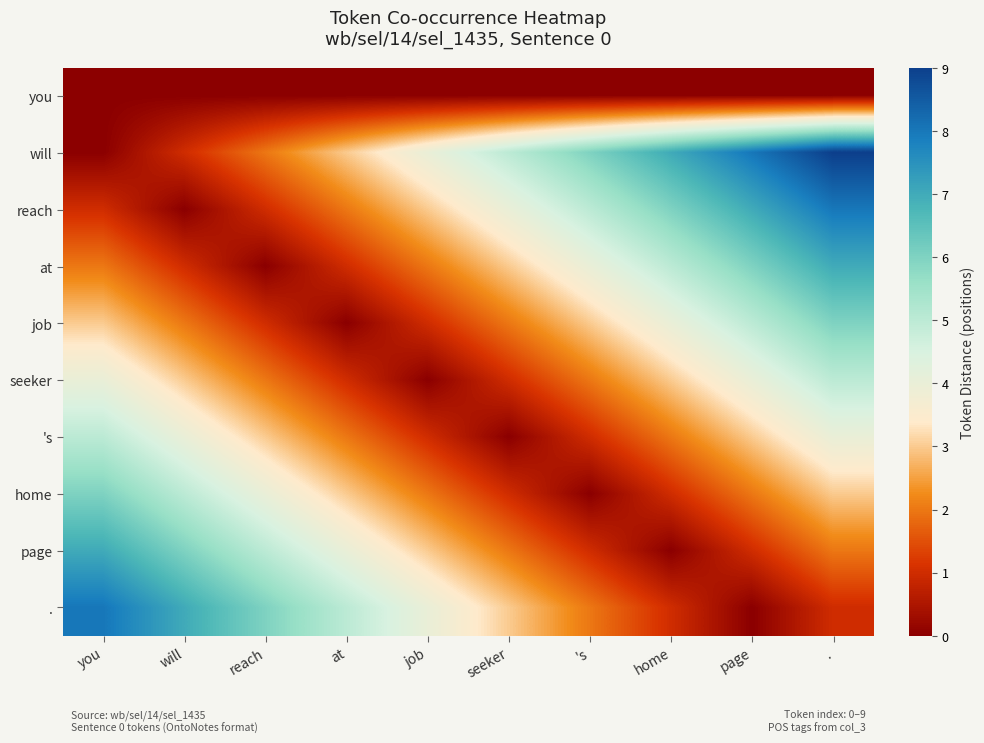

Reading left to right, list all the values displayed in this chart.

you: you=0	will=0	reach=0	at=0	job=0	seeker=0	's=0	home=0	page=0	.=0
will: you=0	will=1	reach=2	at=3	job=4	seeker=5	's=6	home=7	page=8	.=9
reach: you=1	will=0	reach=1	at=2	job=3	seeker=4	's=5	home=6	page=7	.=8
at: you=2	will=1	reach=0	at=1	job=2	seeker=3	's=4	home=5	page=6	.=7
job: you=3	will=2	reach=1	at=0	job=1	seeker=2	's=3	home=4	page=5	.=6
seeker: you=4	will=3	reach=2	at=1	job=0	seeker=1	's=2	home=3	page=4	.=5
's: you=5	will=4	reach=3	at=2	job=1	seeker=0	's=1	home=2	page=3	.=4
home: you=6	will=5	reach=4	at=3	job=2	seeker=1	's=0	home=1	page=2	.=3
page: you=7	will=6	reach=5	at=4	job=3	seeker=2	's=1	home=0	page=1	.=2
.: you=8	will=7	reach=6	at=5	job=4	seeker=3	's=2	home=1	page=0	.=1